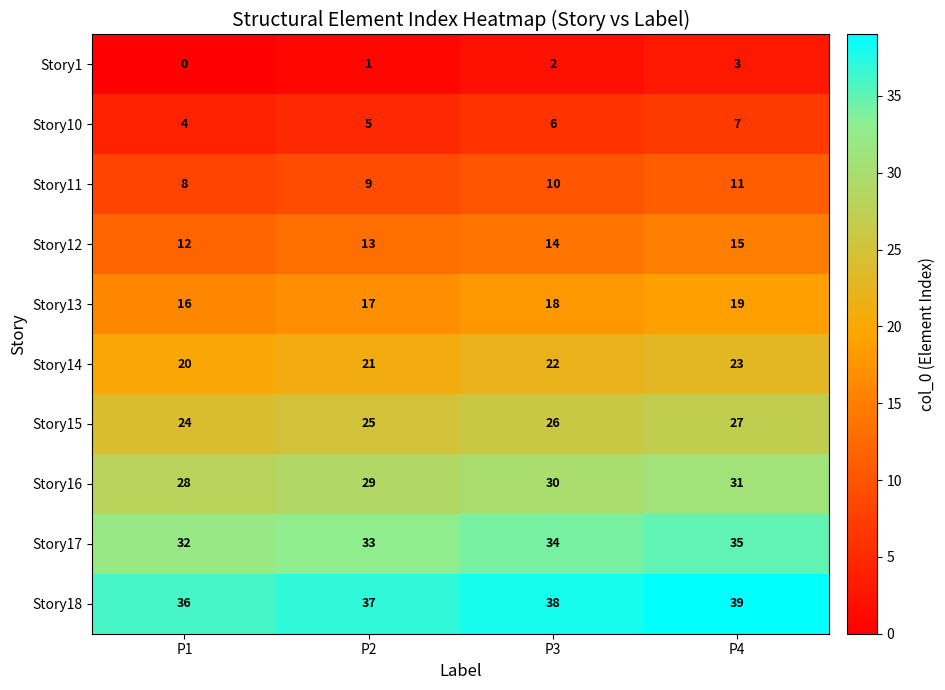

Count the number of categories in the chart.

4